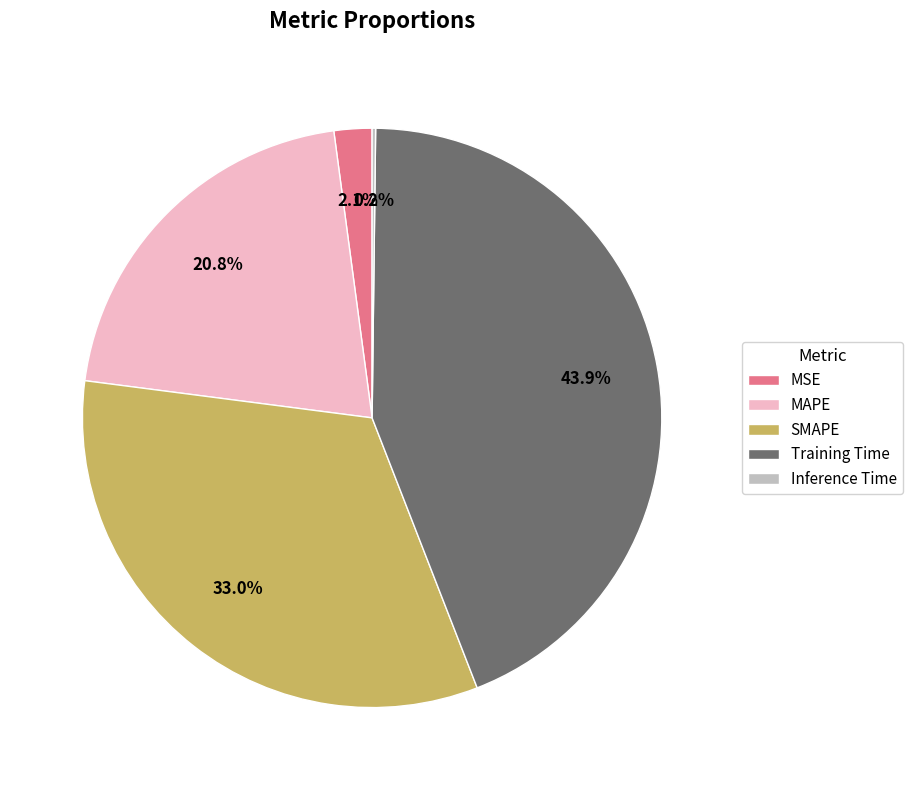

What is the largest slice in the pie chart?

Training Time